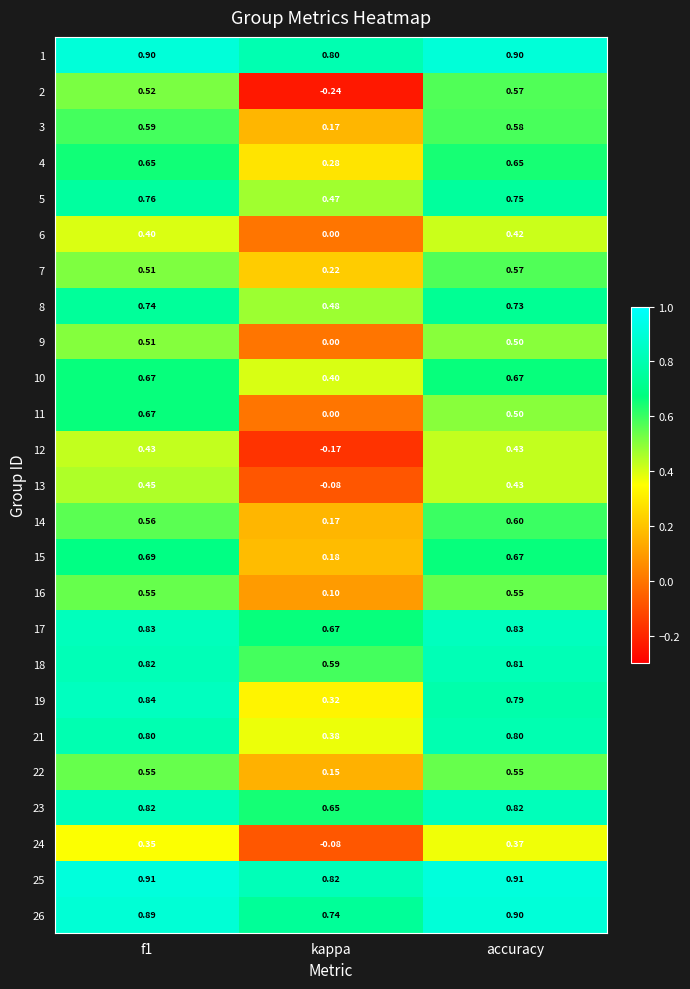

Where is 22 nearest to the value 0?

kappa